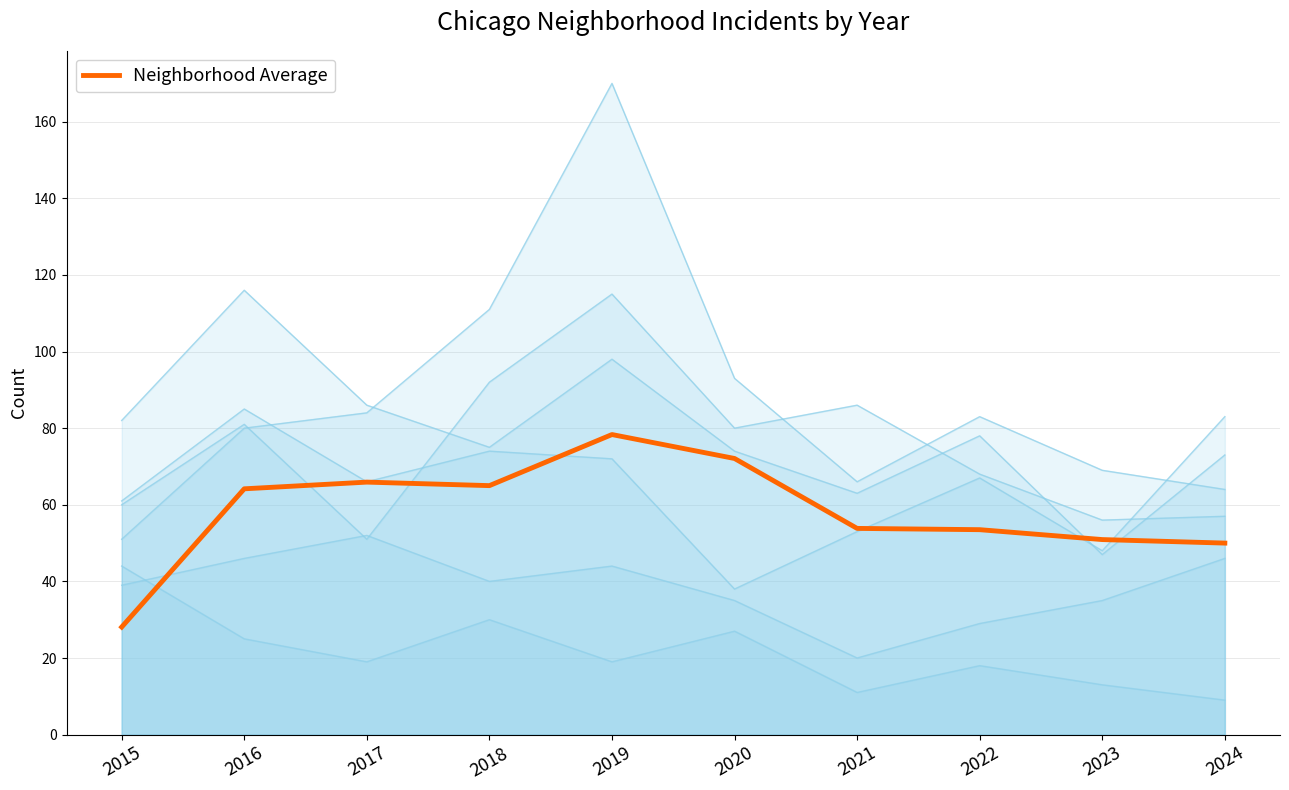

What is the difference between the second highest and second lowest values?

22.1